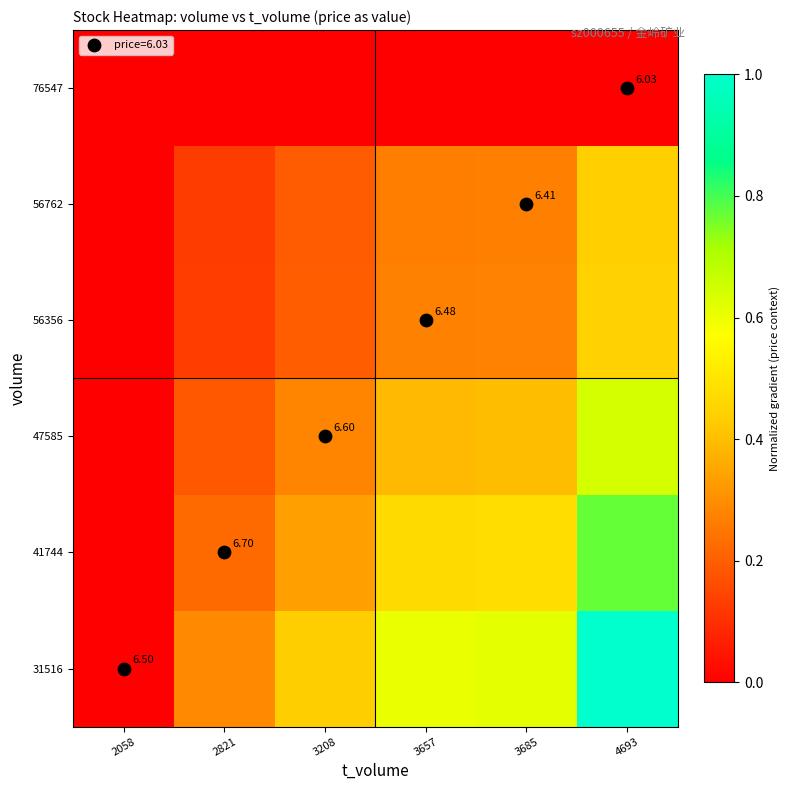

At which label is 56356 closest to 0?

2058